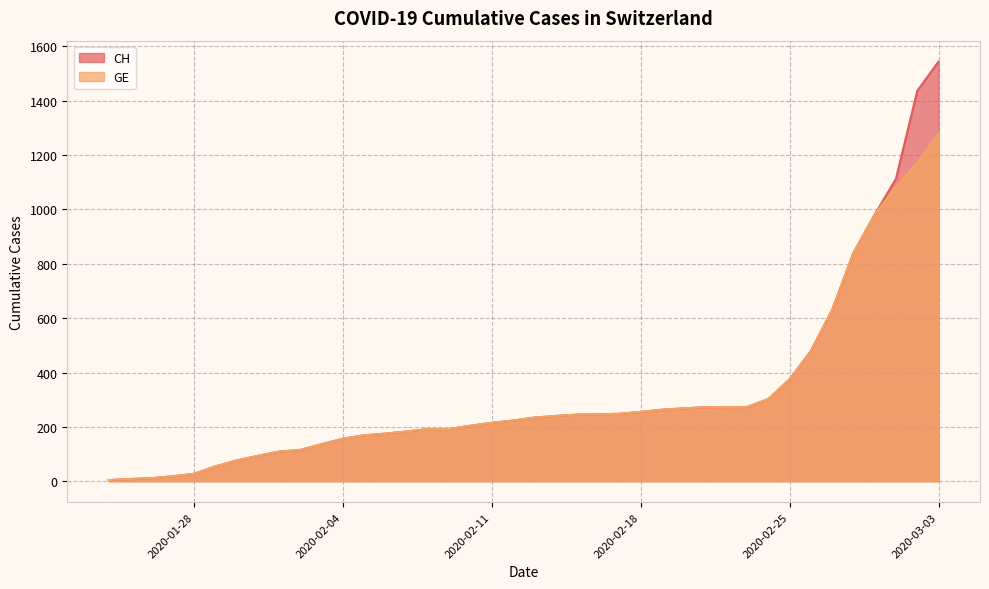

Rank the series by their maximum value, from lowest to highest.

GE, CH